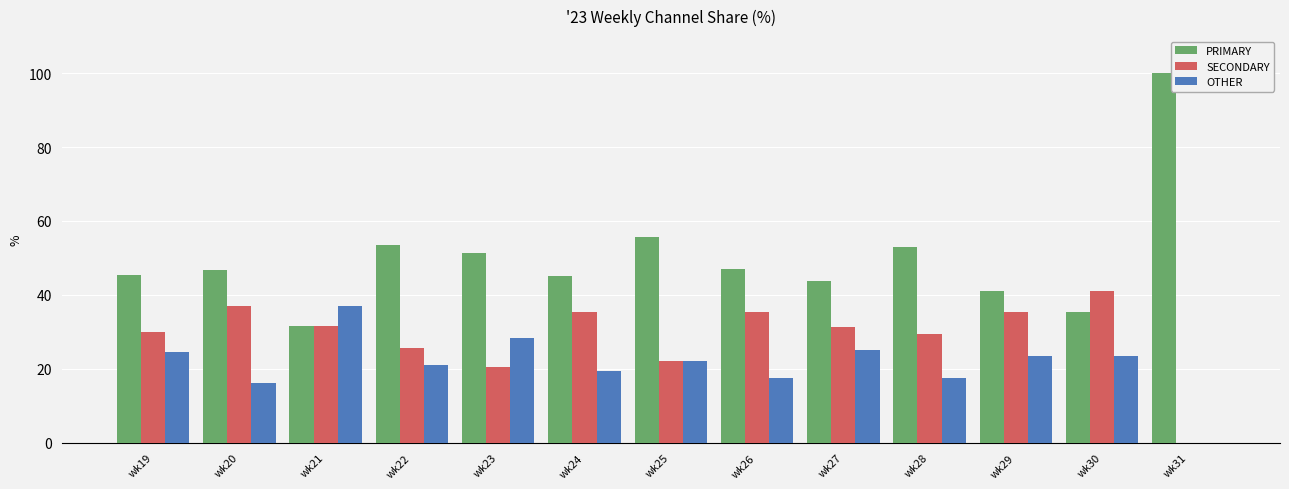

At which label does PRIMARY reach its peak?

wk31